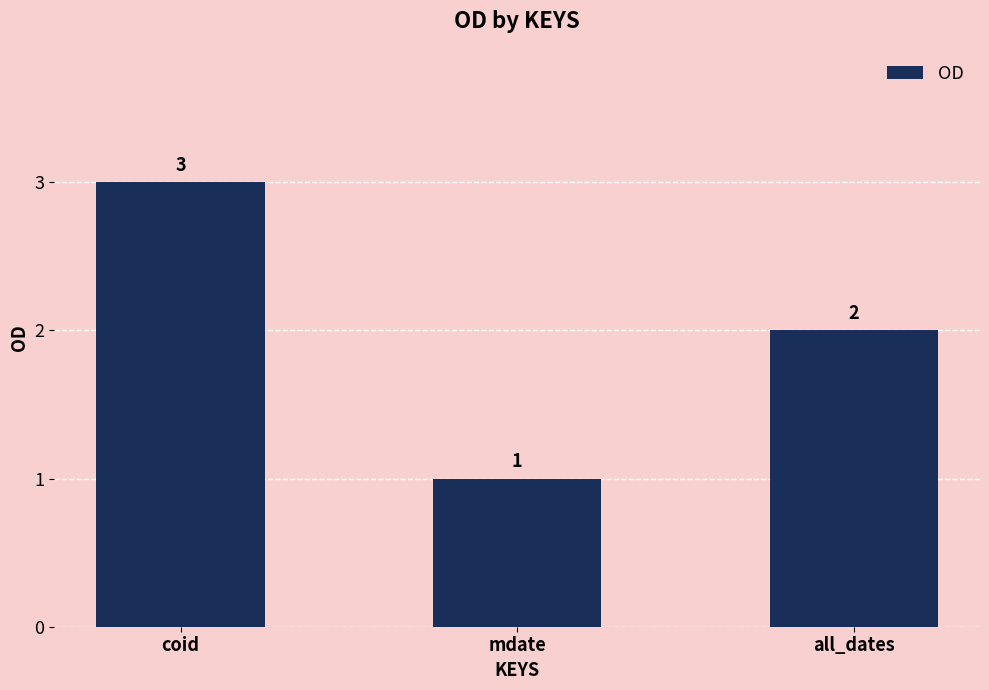

At which label does the data first exceed 2?

coid